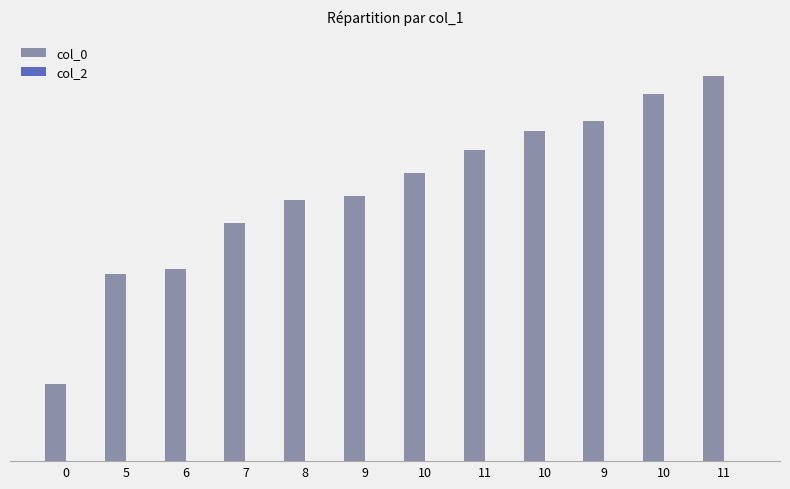

Does the chart contain any negative values?

No